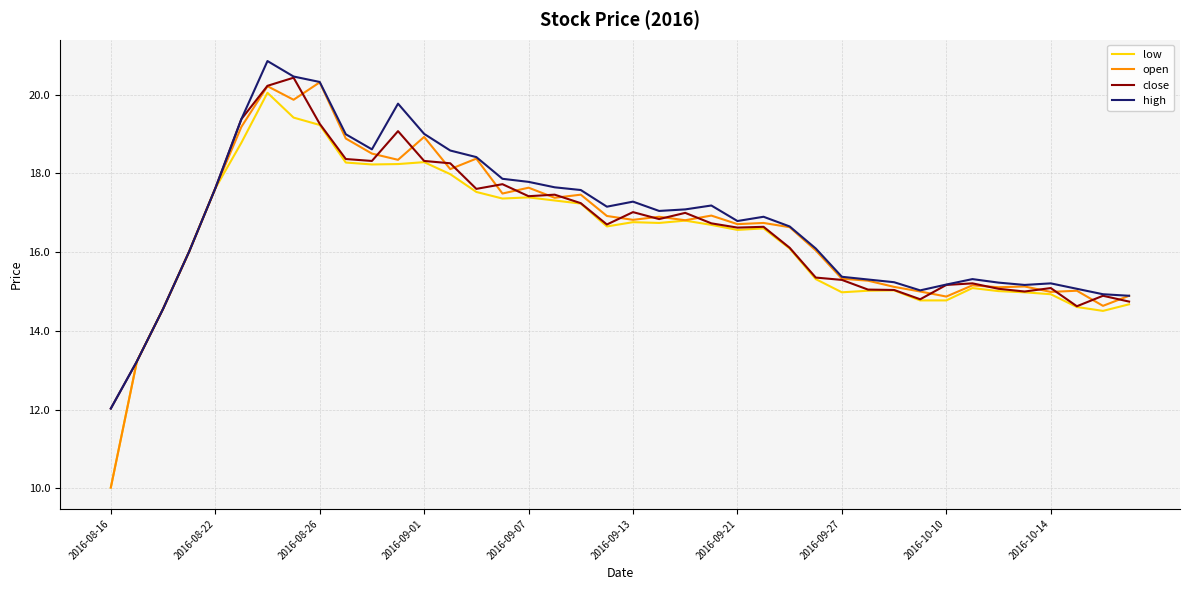

Which series has the largest range (max minus min)?

open